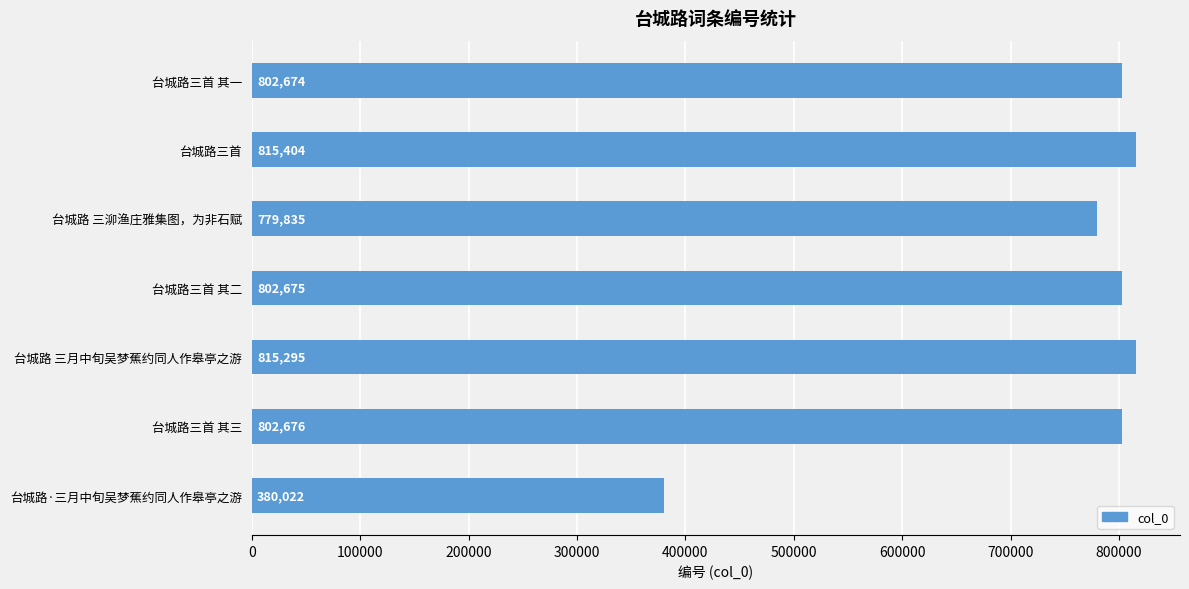

Does the chart contain stacked bars?

No